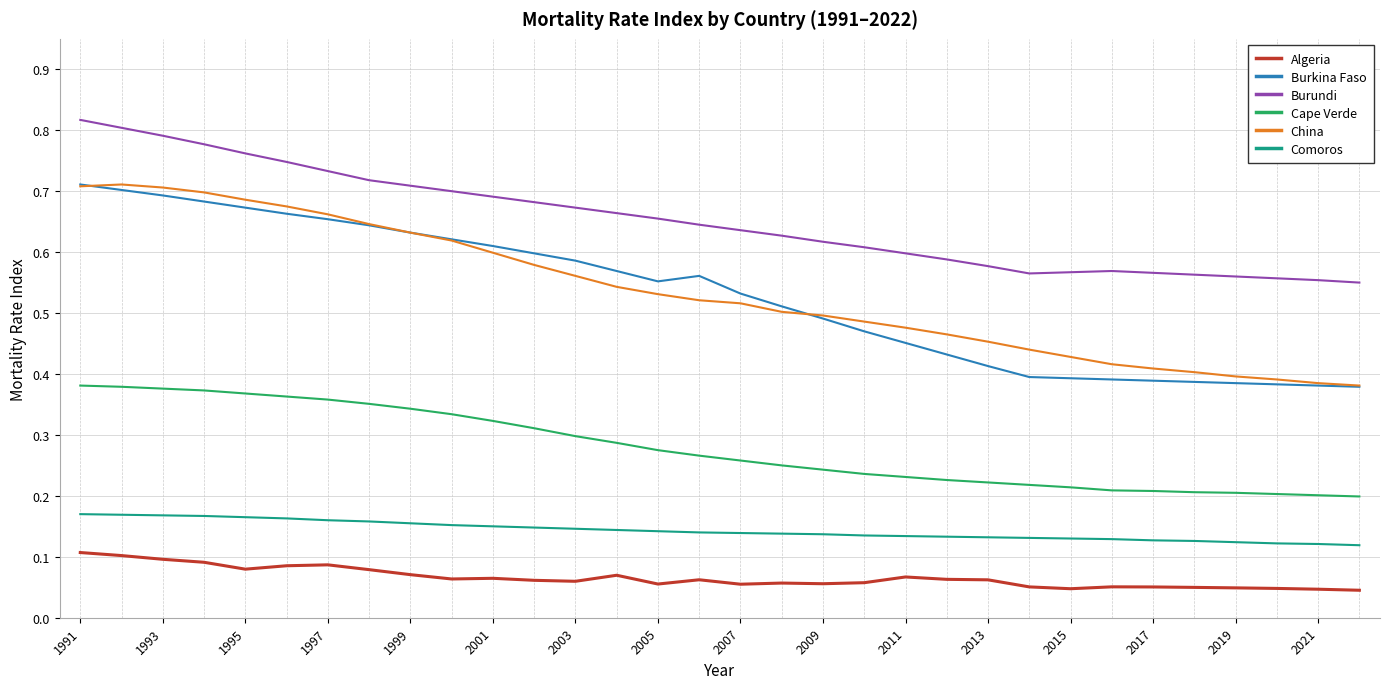

How many lines are shown in the chart?

6